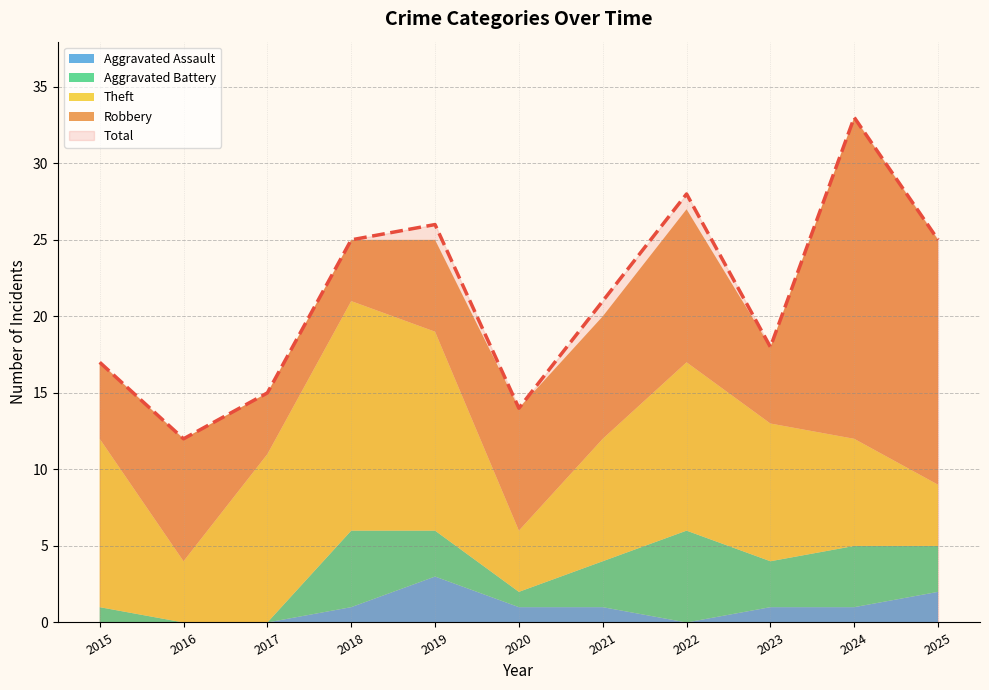

At which label does Total reach its peak?

2024